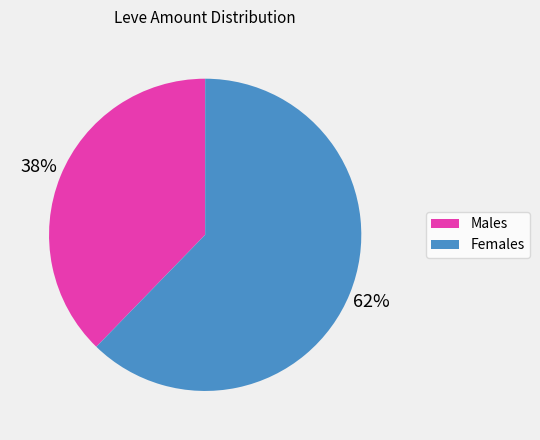

Approximately how many times larger is the value at Males compared to Females?

0.6